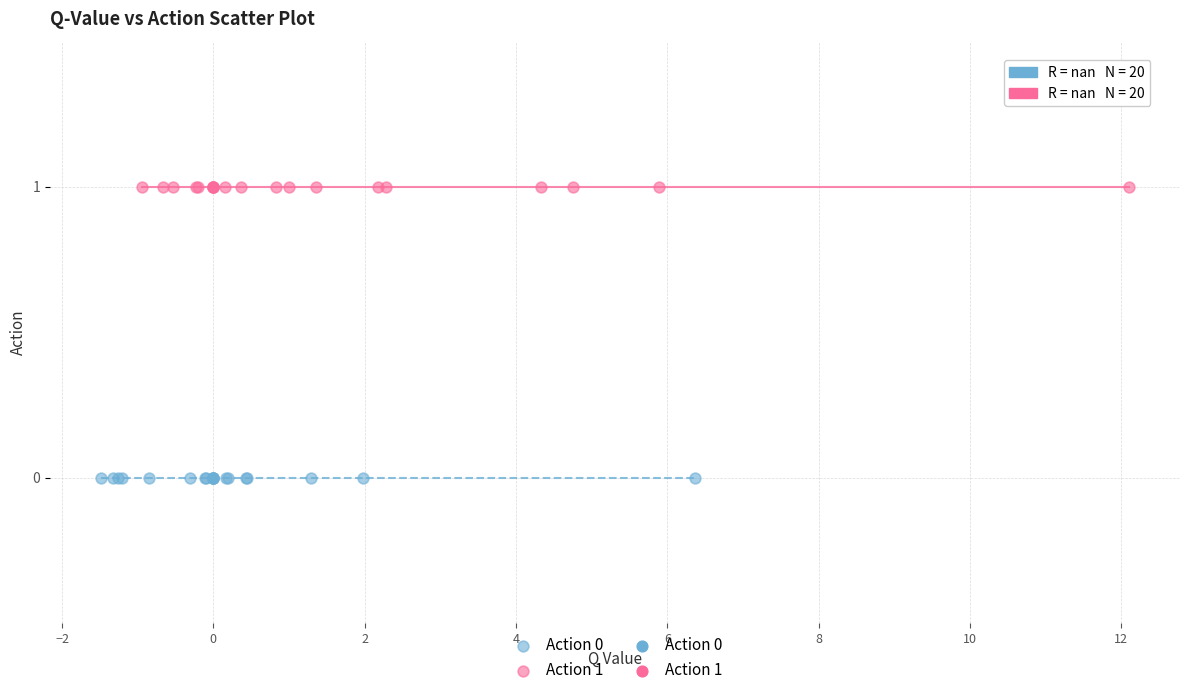

Which series contains the highest Y value?

Action 1